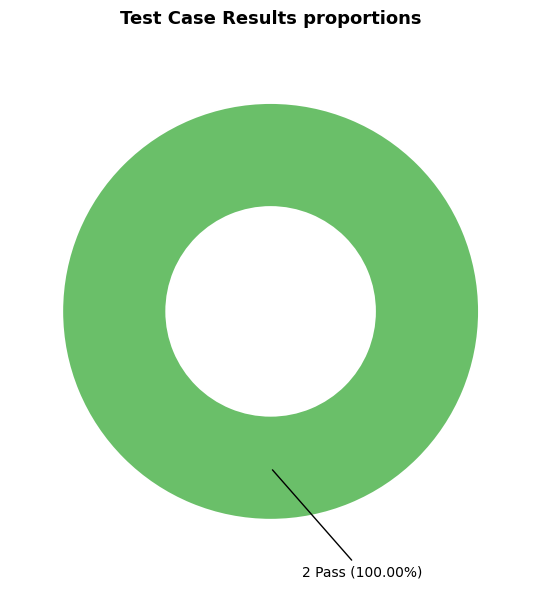

What is the majority slice?

Pass